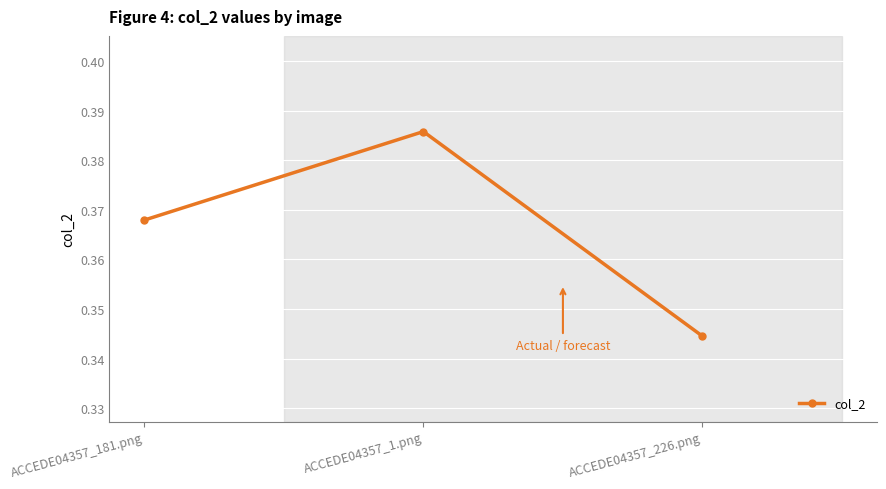

List the labels in order of value, smallest first.

ACCEDE04357_226.png, ACCEDE04357_181.png, ACCEDE04357_1.png